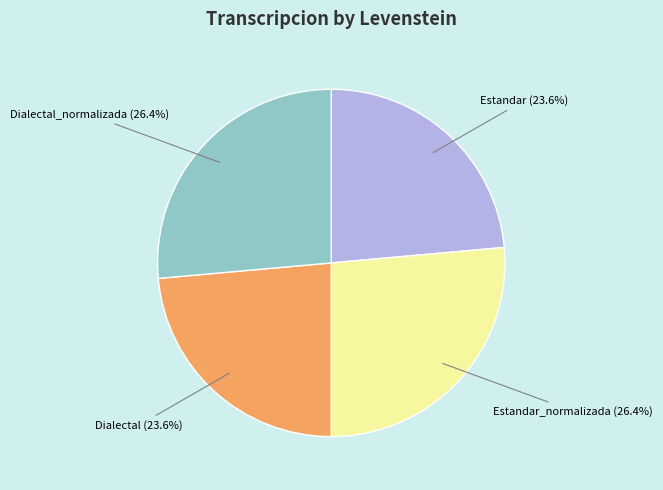

Is there a majority slice in this chart?

No